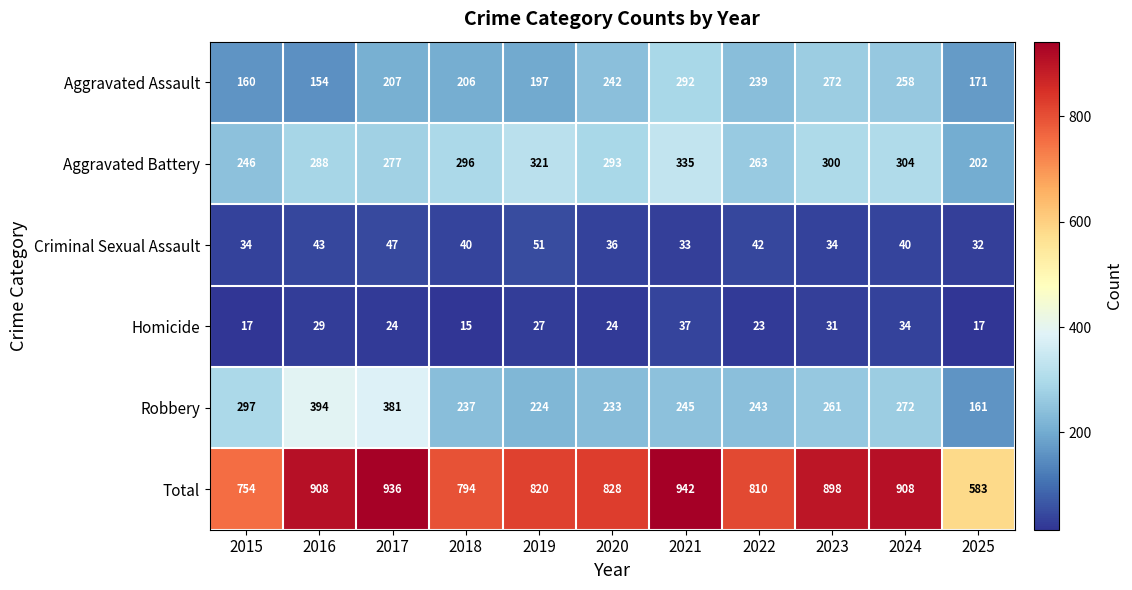

True or false: Criminal Sexual Assault has a value of 51 at 2019.

True